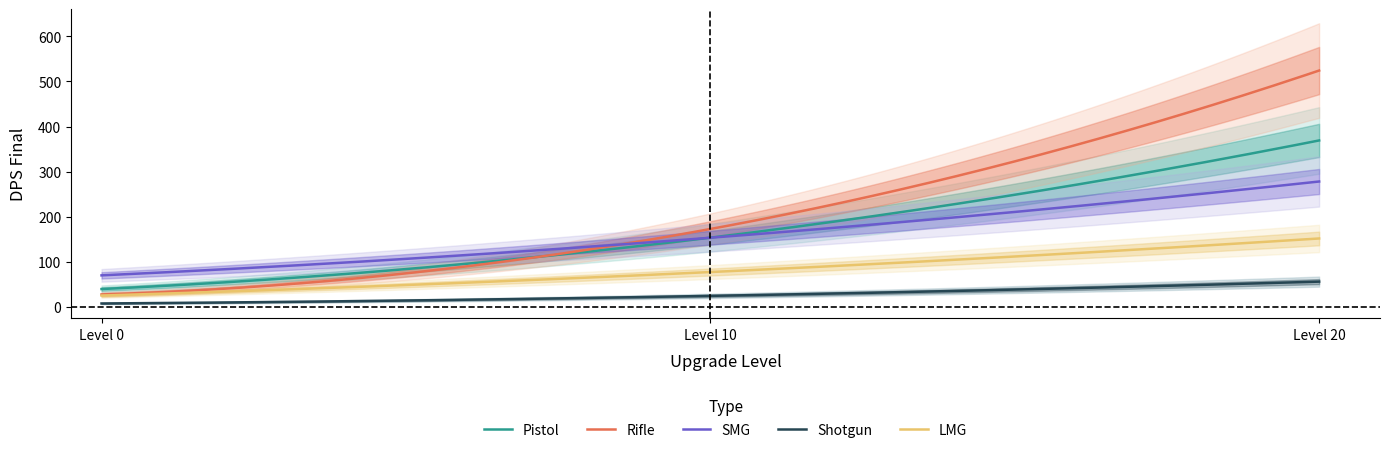

What is the difference between the LMG_DPS values at 0 and 20?

126.6